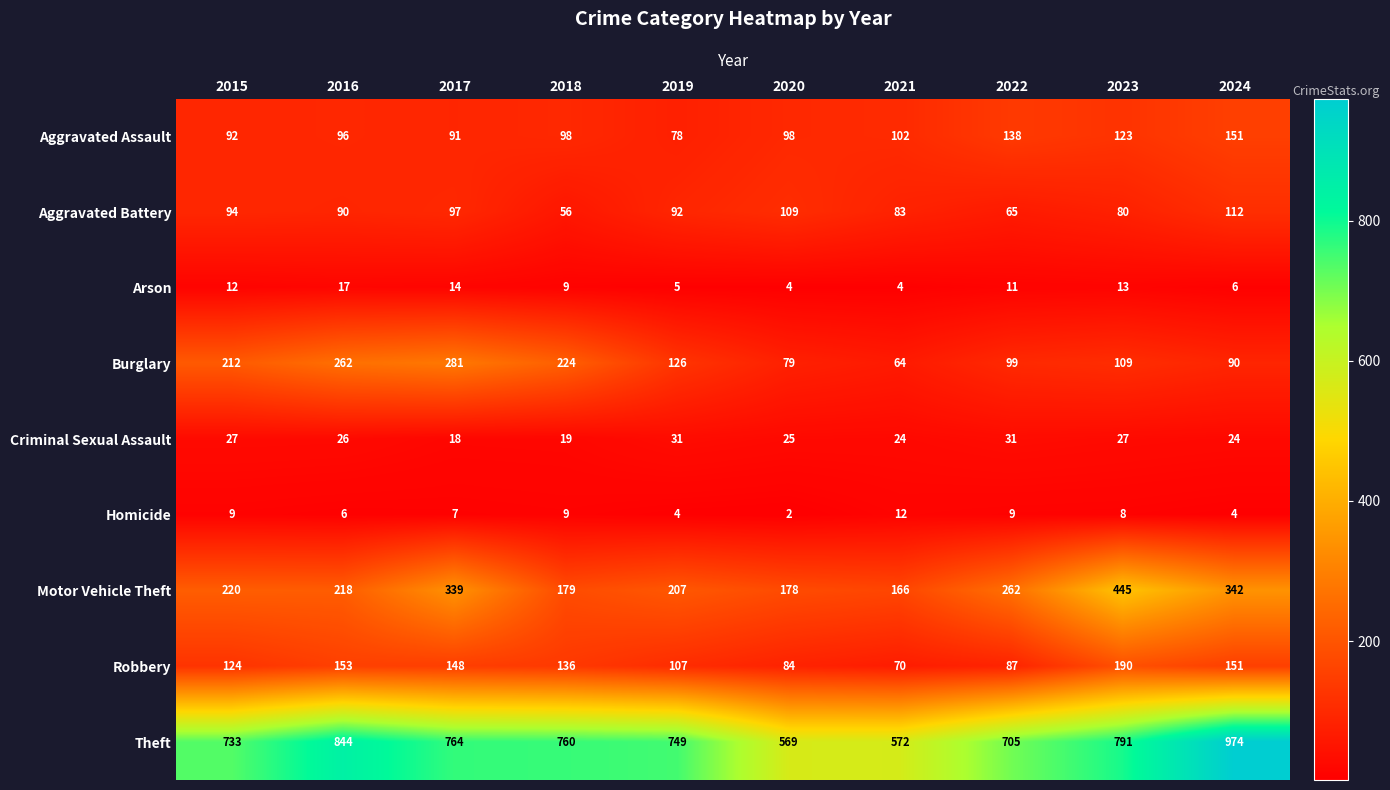

What is the difference between the maximum and minimum values in the Theft series?

405